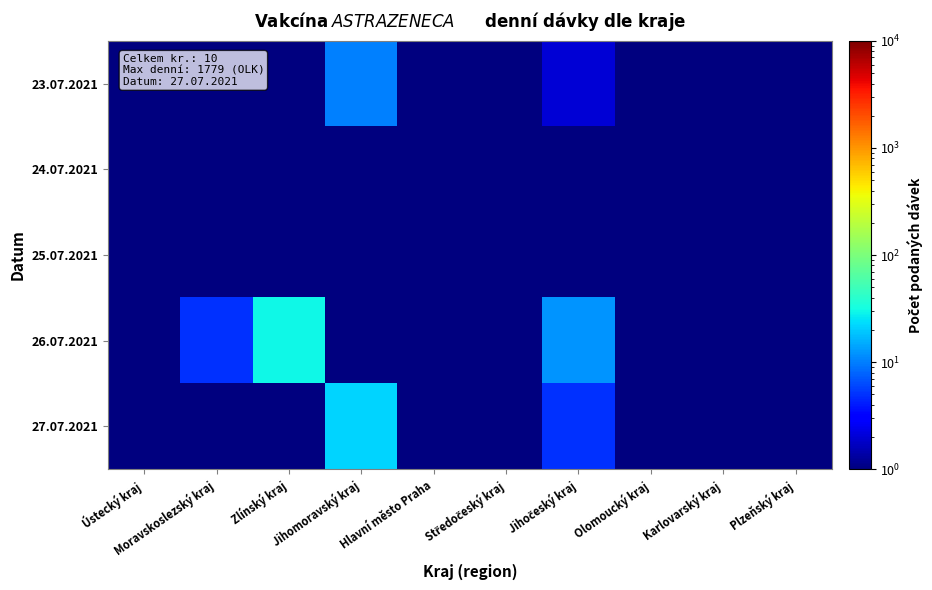

Which series has the widest spread of values?

26.07.2021